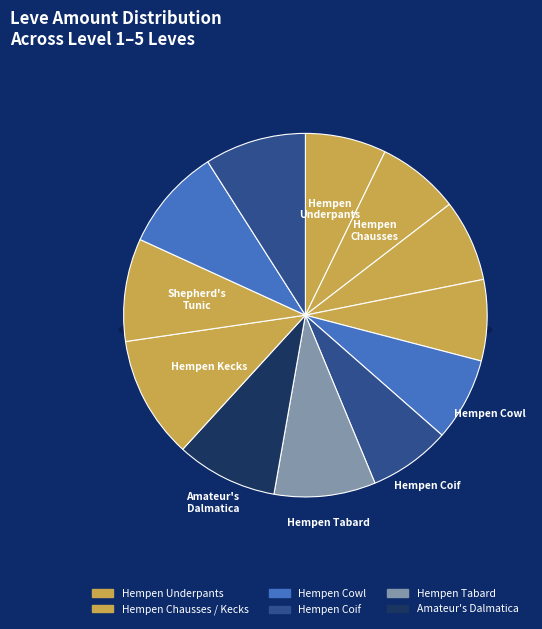

The Hempen Halfgloves slice represents 7% of the pie. True or false?

True